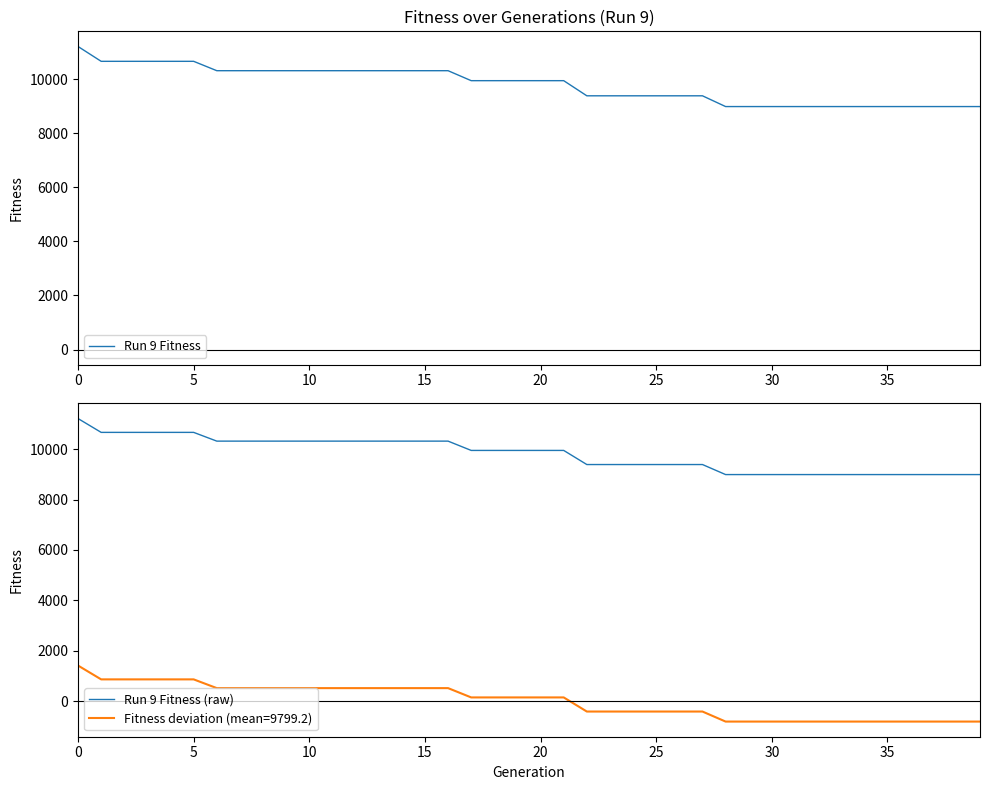

True or false: Run 9 Fitness and Run 9 Fitness (raw) intersect in this chart.

False